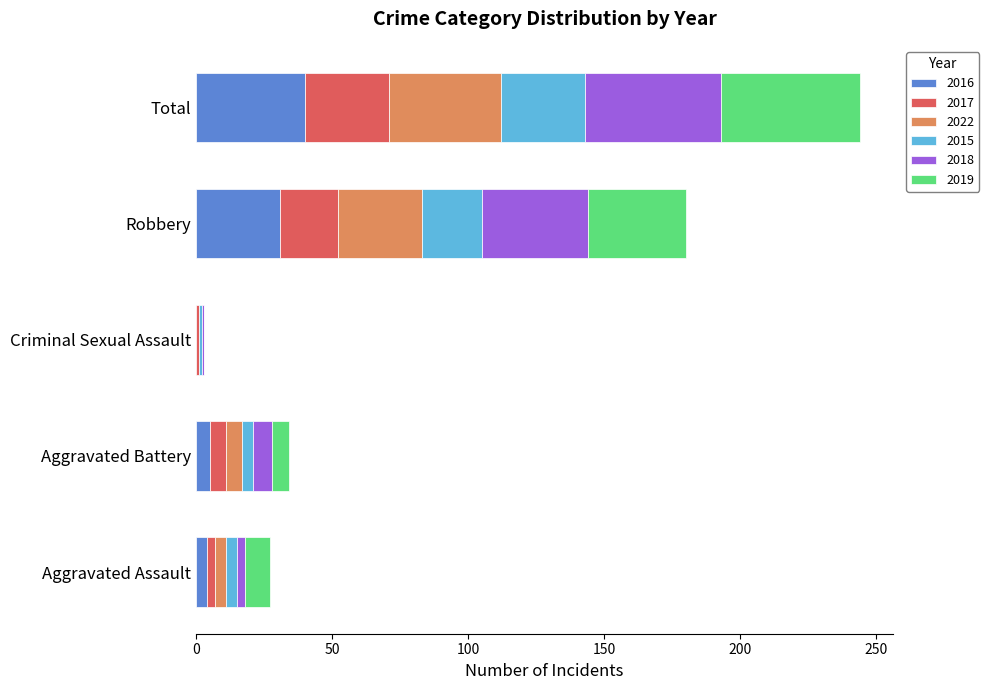

At which label does 2016 reach its peak?

Total